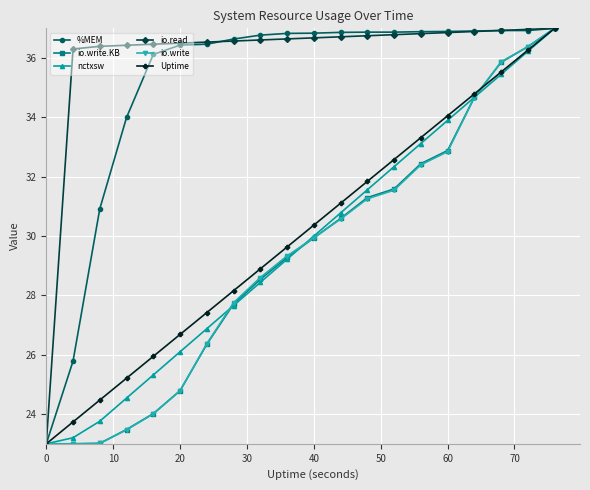

True or false: Uptime has more than 2 interior local peaks.

False